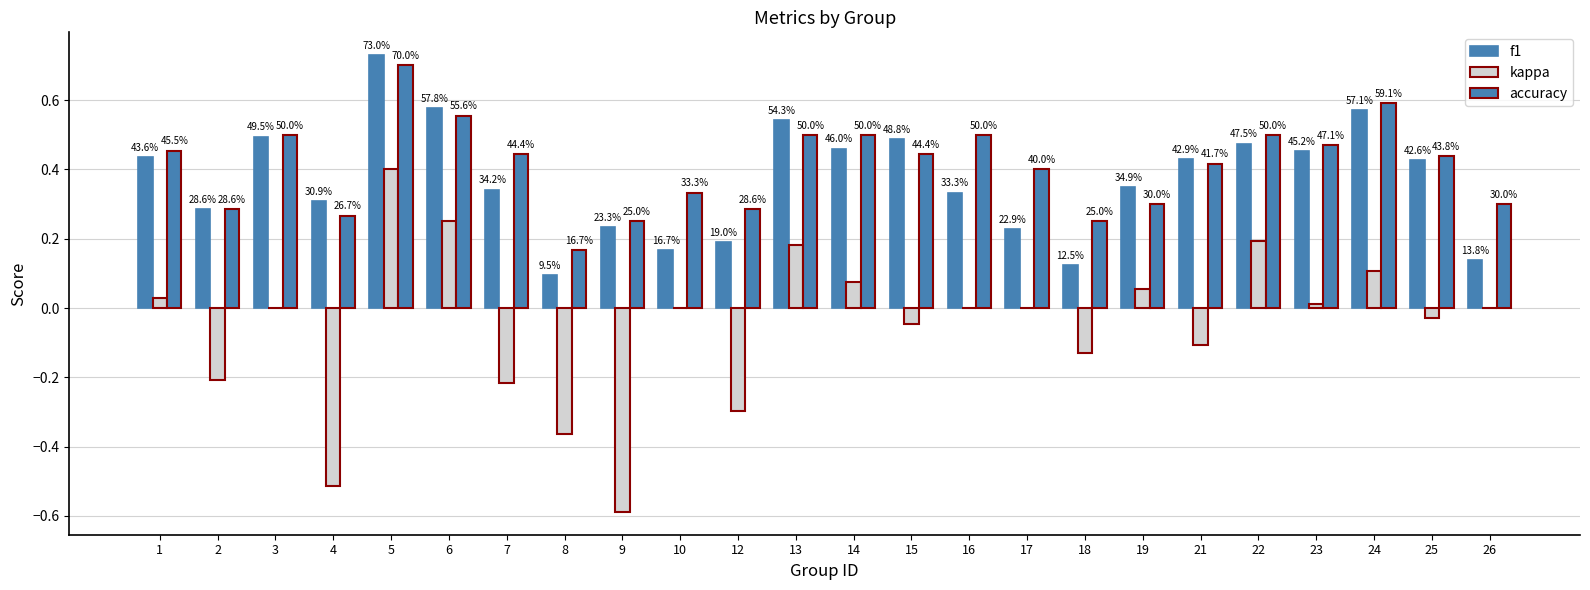

Which series has the widest spread of values?

kappa